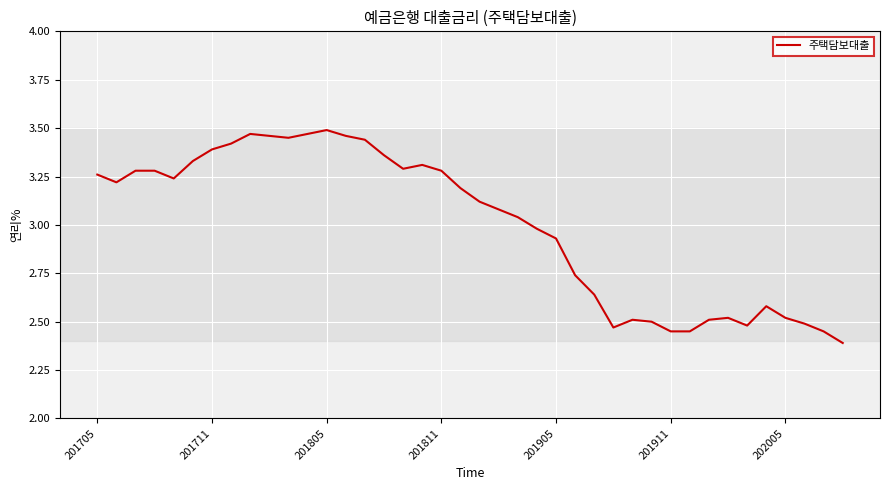

What is the smallest value displayed?

2.4